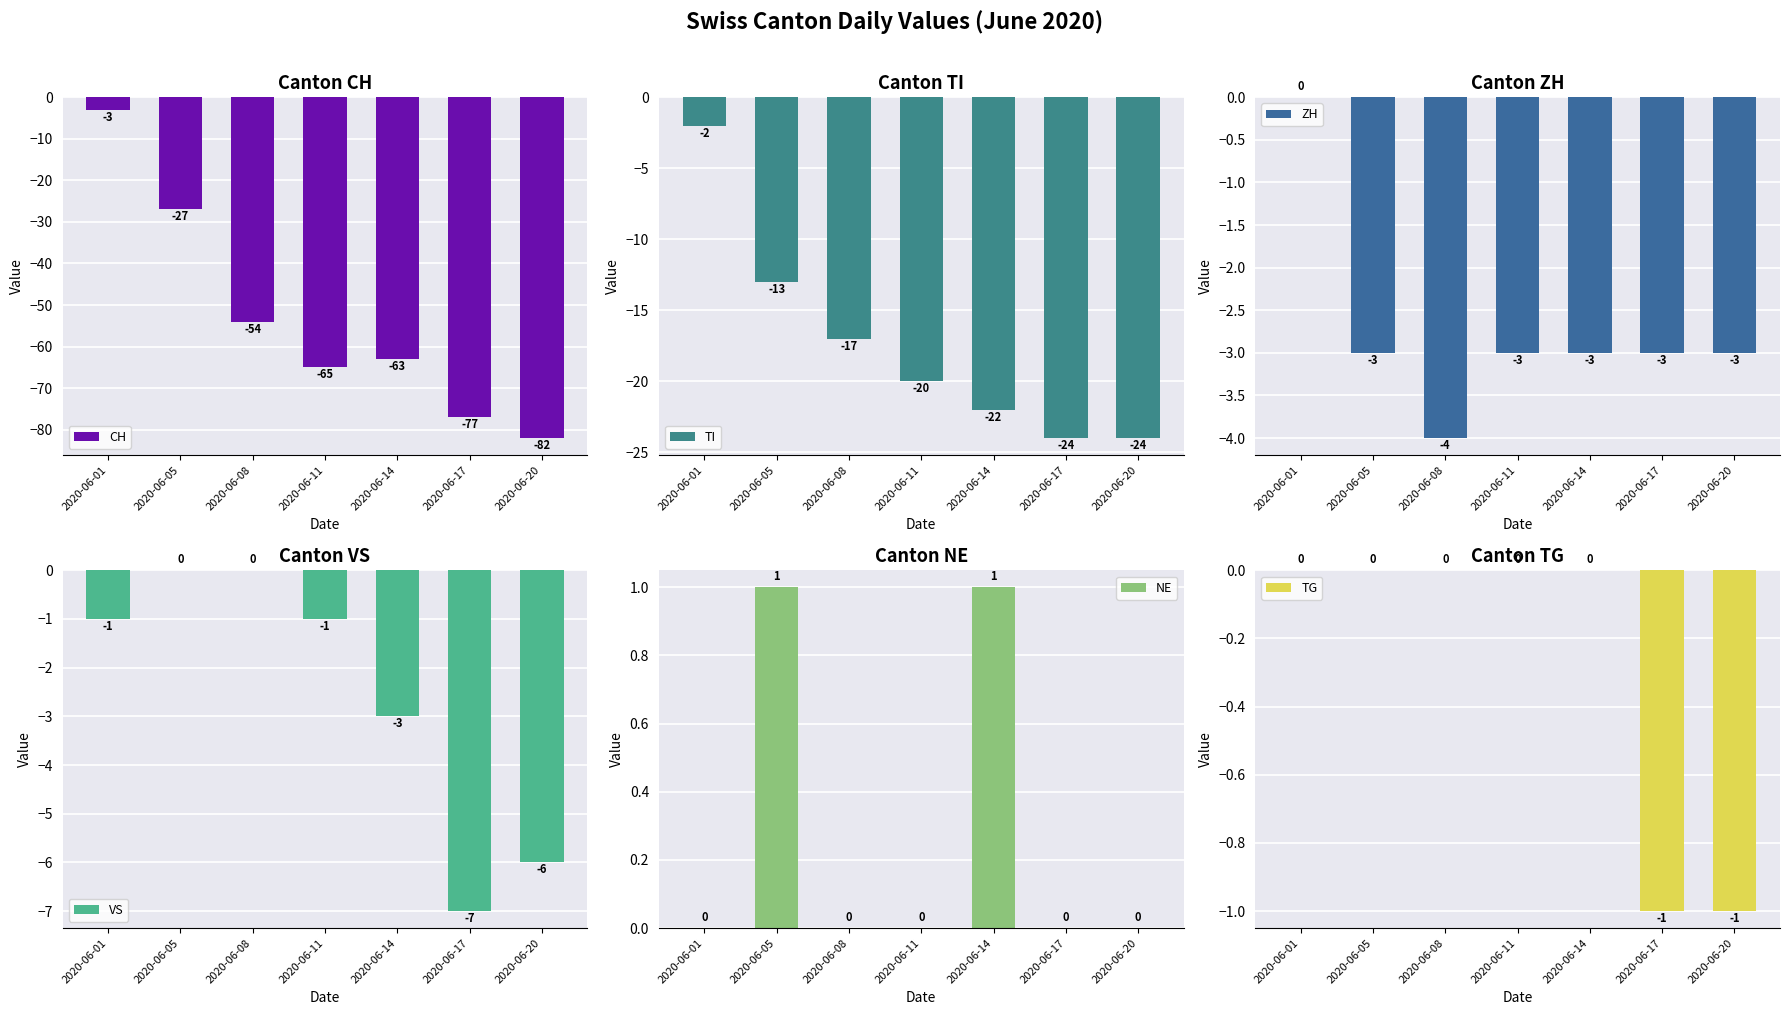

At which category is the sum across all series the highest?

2020-06-01